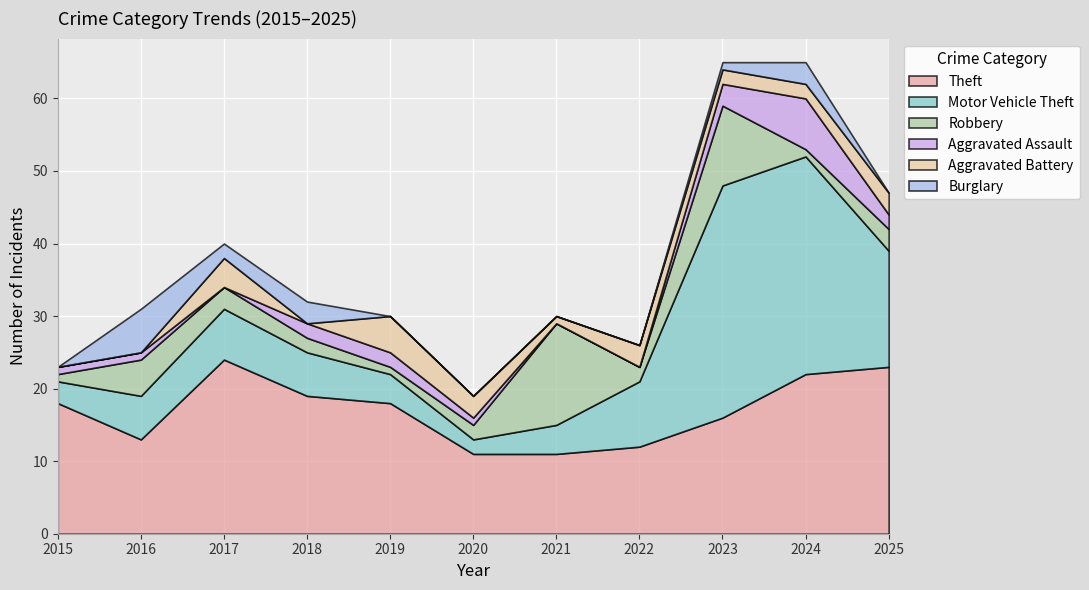

The value of Aggravated Assault at 2018 is 1. True or false?

False